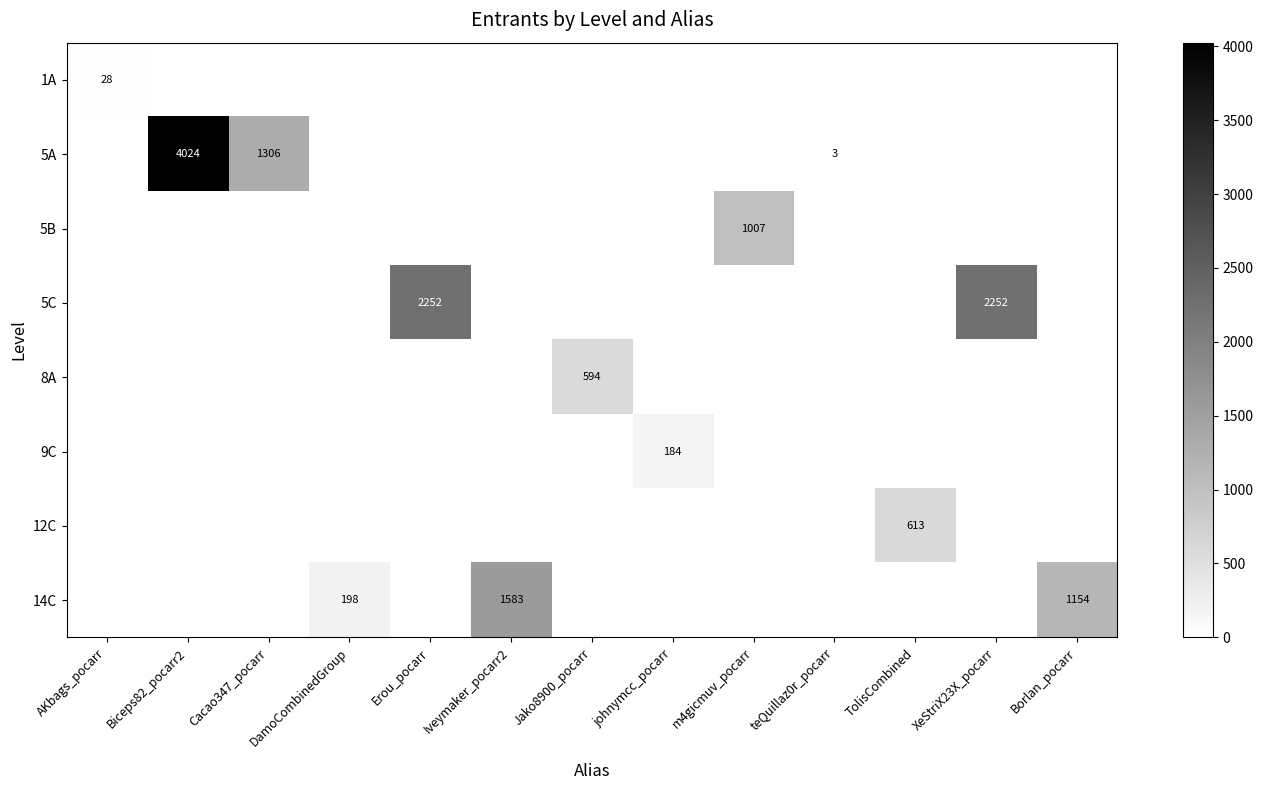

Is it true that 14C equals 198 at DamoCombinedGroup?

True